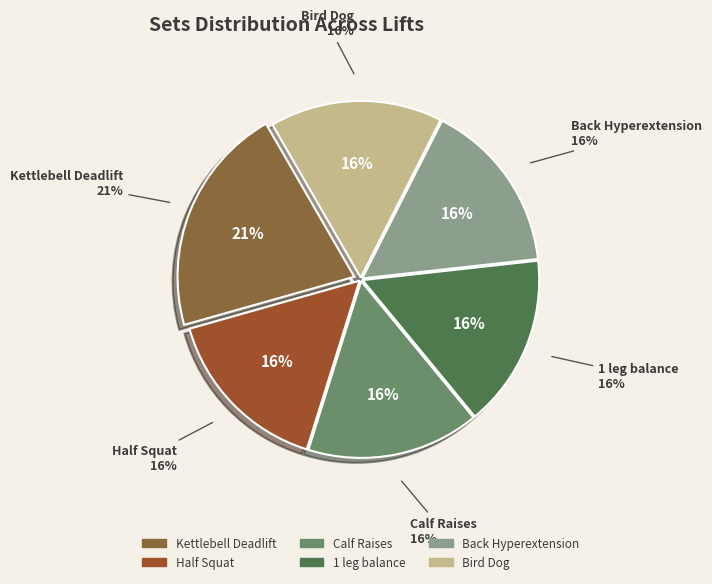

Combined, what portion of the pie is Bird Dog and Half Squat?

31.6%